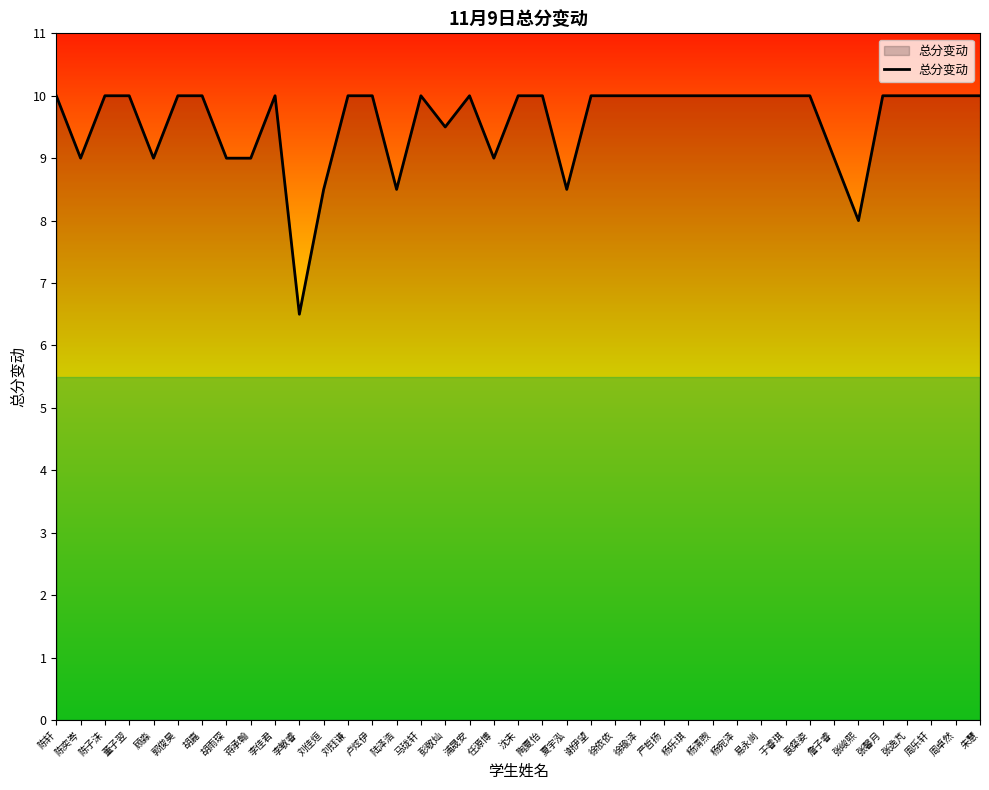

Approximately how many times larger is the value at 卢炫伊 compared to 彭敬灿?

1.1